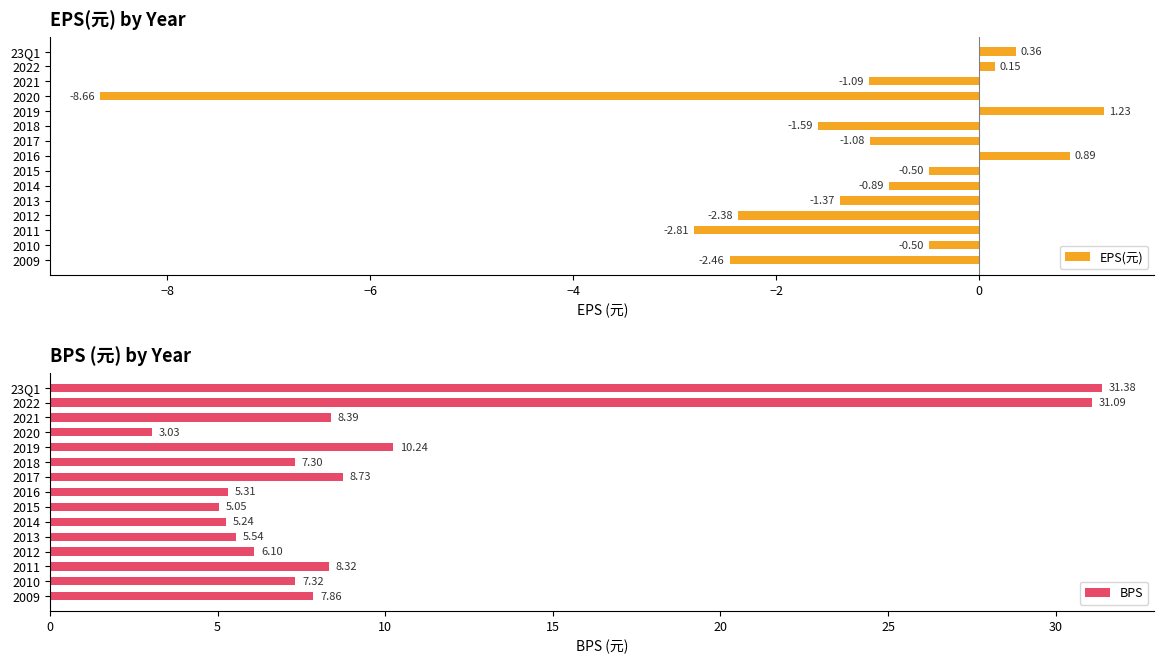

List the series in order of their overall mean, lowest first.

EPS(元), BPS